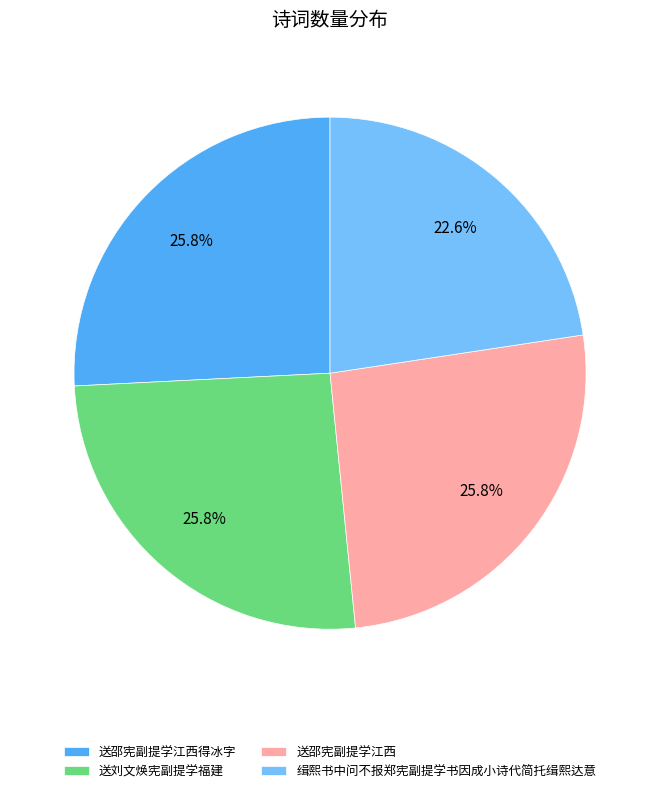

Is it true that 送邵宪副提学江西得冰字 is 26% of the pie?

True